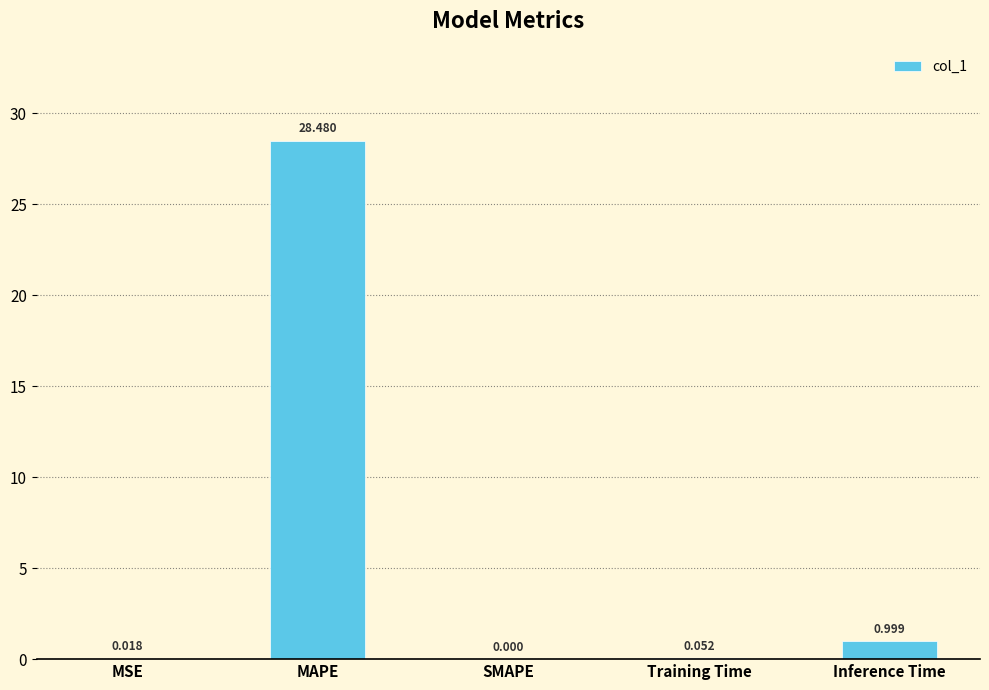

Which has a higher value, MSE or Training Time?

Training Time